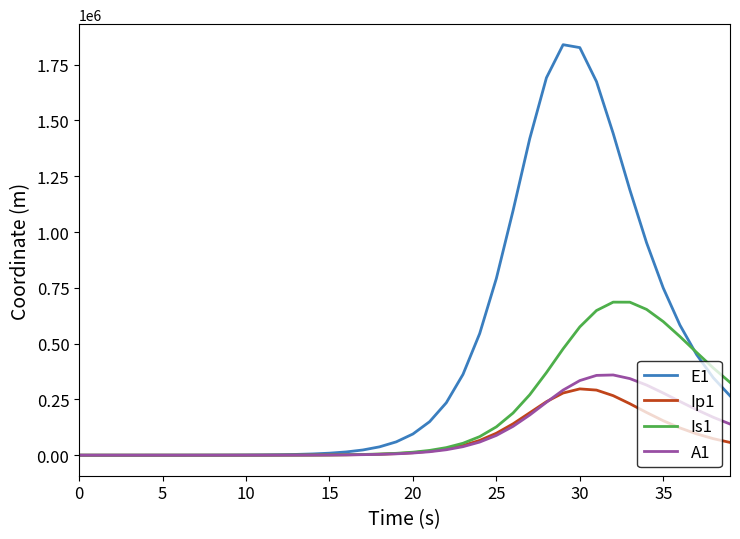

What is the maximum value for Is1?

685880.8